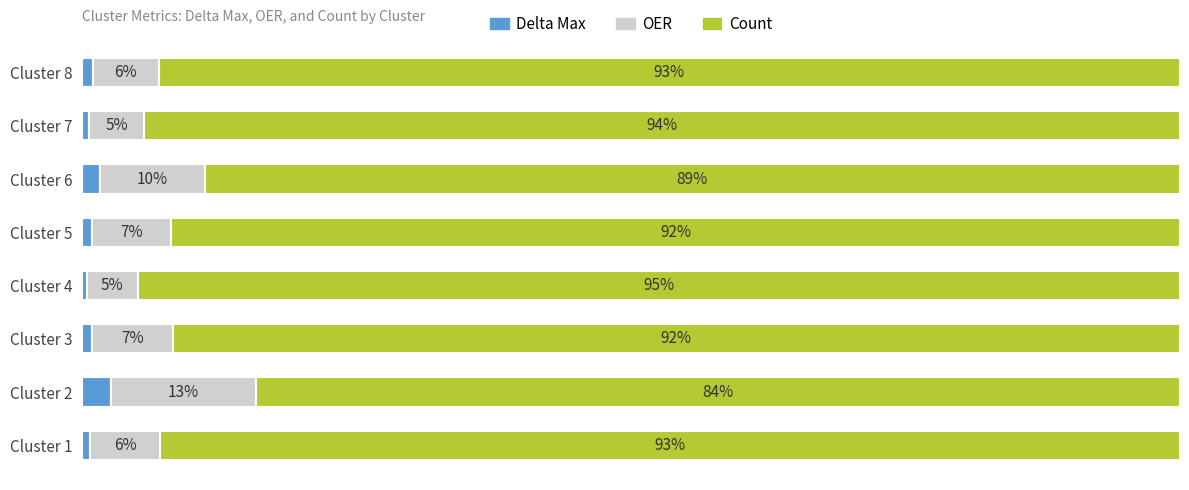

Which category has the lowest value in the Delta Max series?

Cluster 4